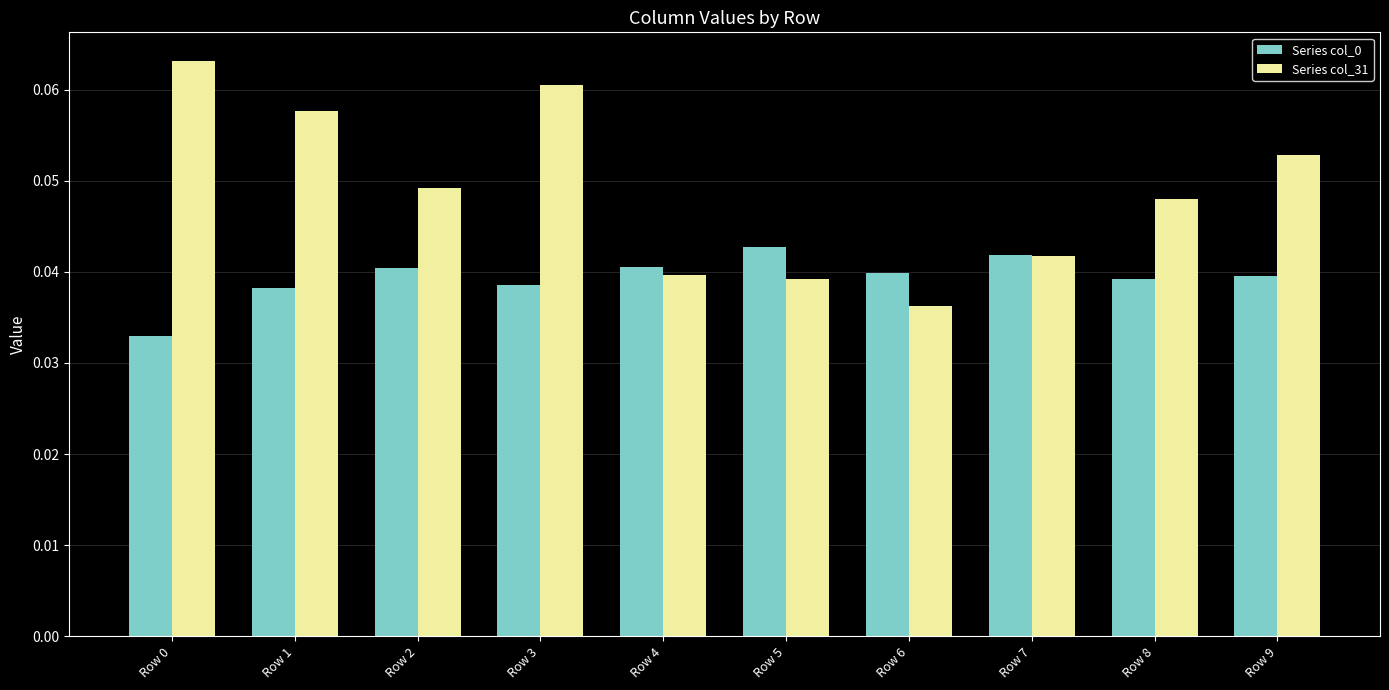

True or false: Series col_31 has a value of 0.1 at Row 8.

False